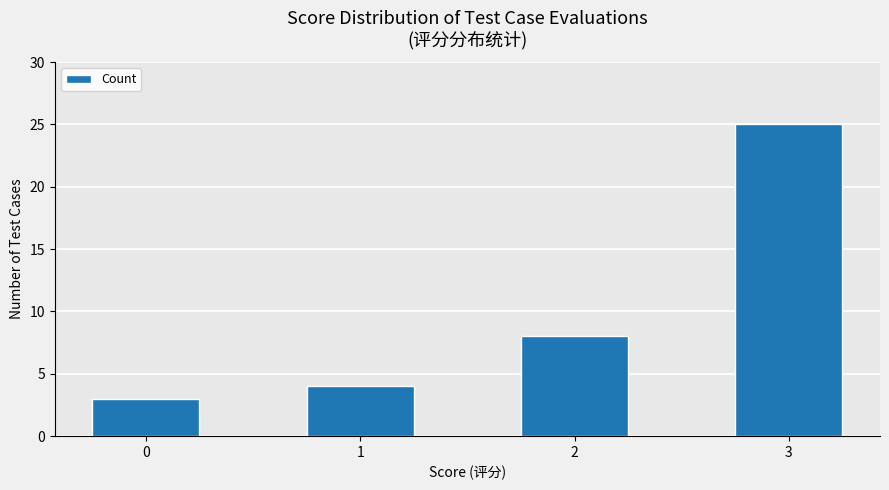

Reading left to right, transcribe all the data shown in this chart.

3	4	8	25